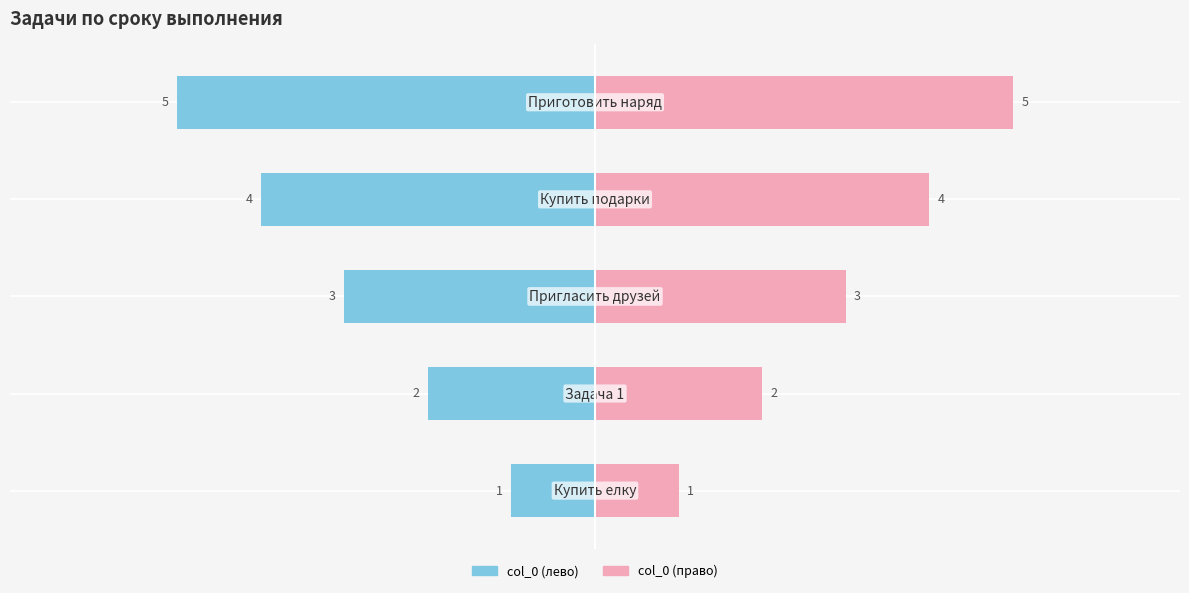

How many data points in col_0 (лево) are above -3?

2